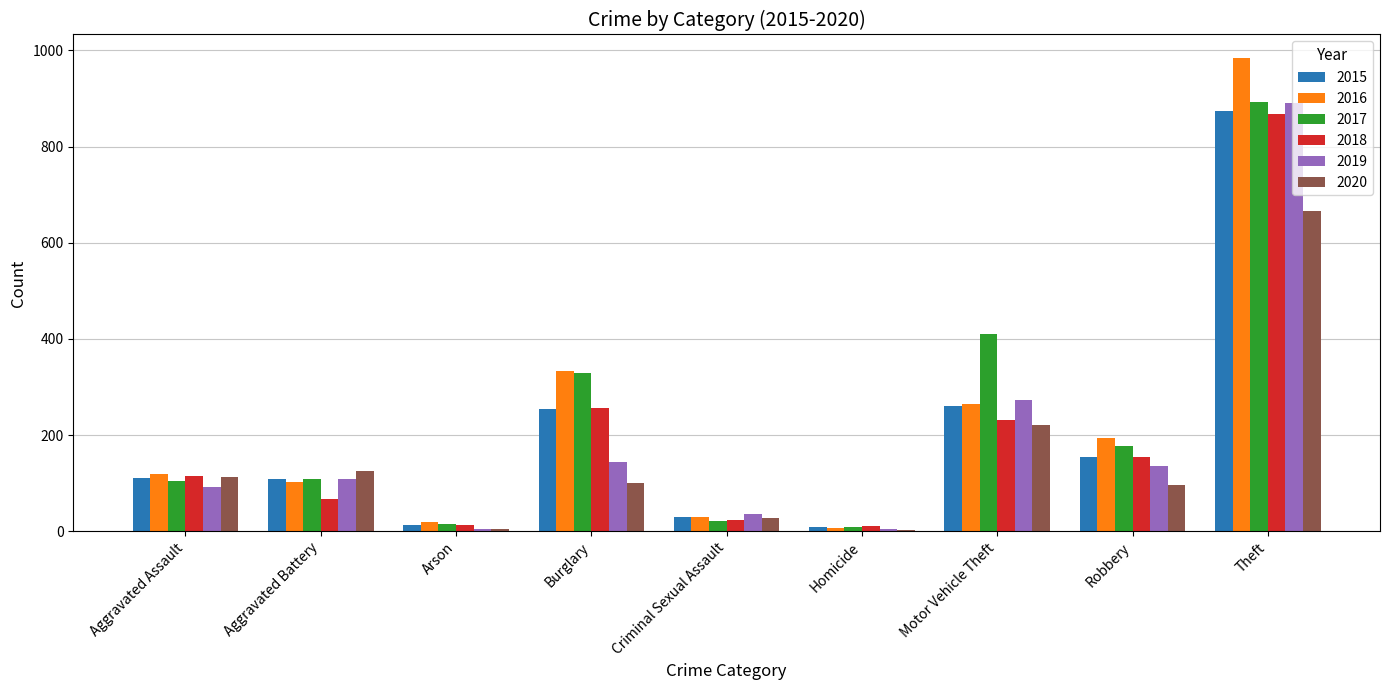

At which category is the sum across all series the highest?

Theft